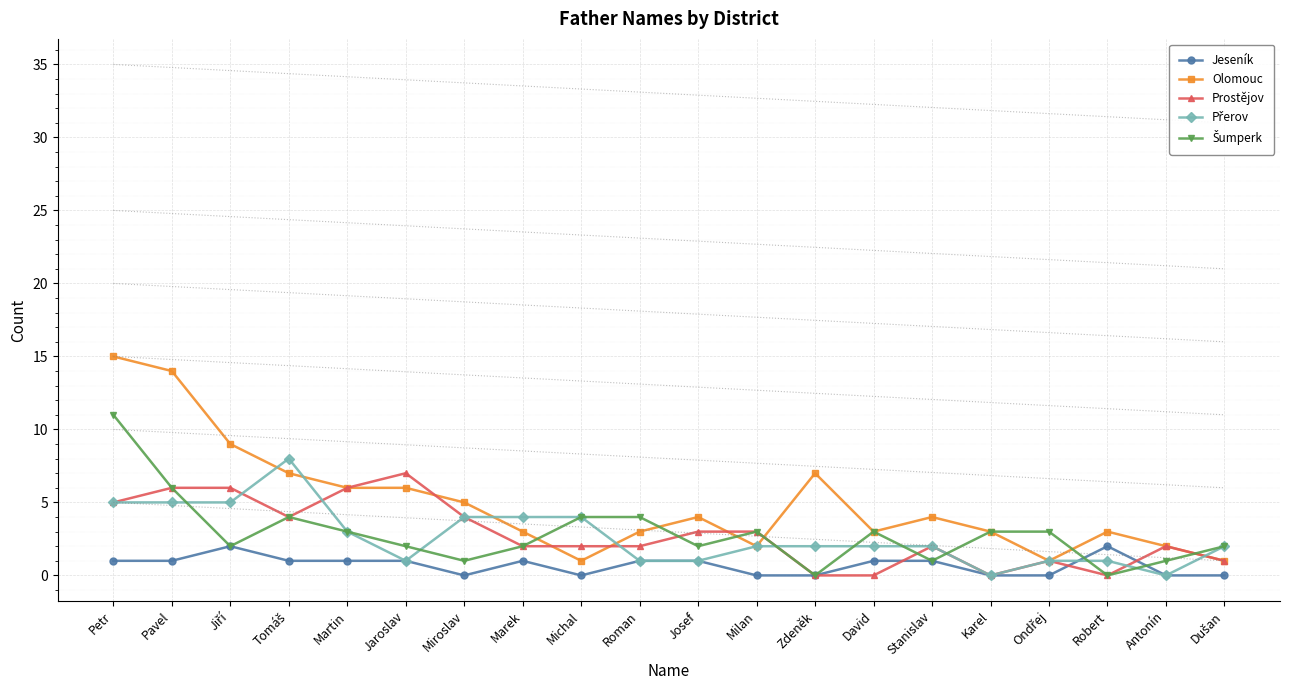

What is the label of the 3rd point from the right?

Robert